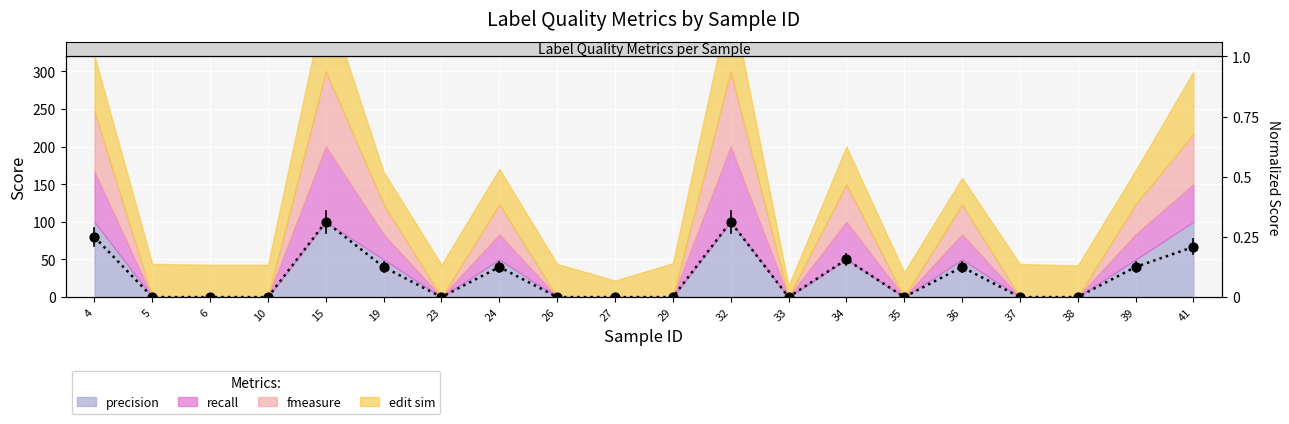

Is the value of recall at 37 greater than the value of fmeasure at 33?

No